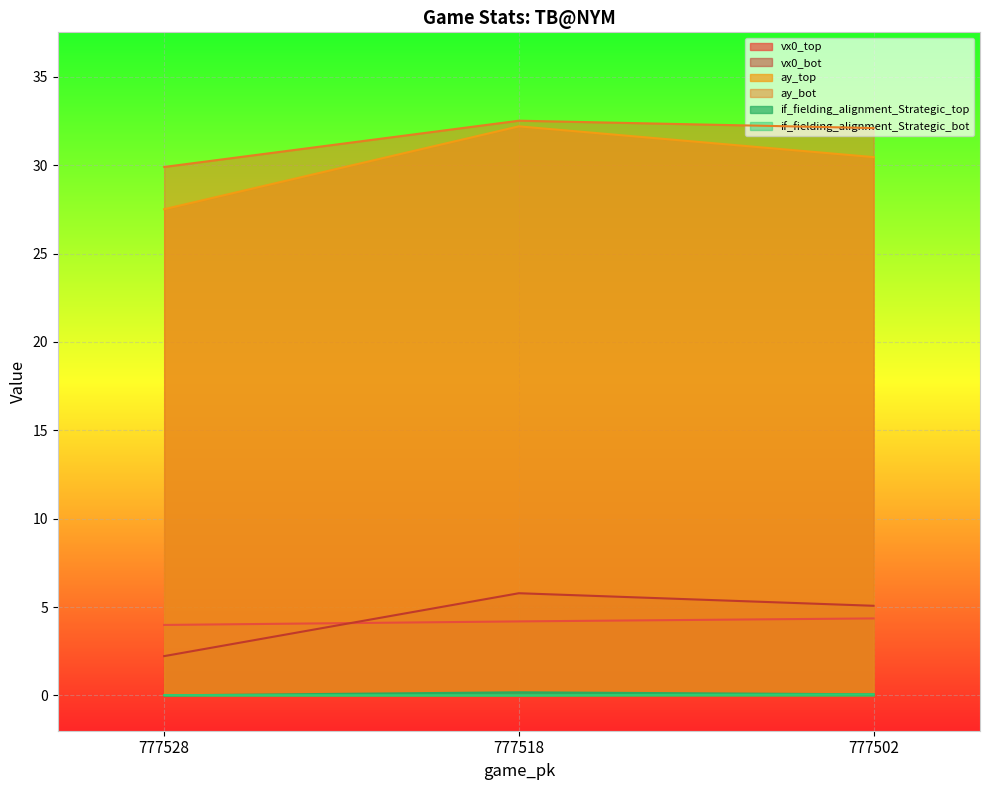

The vx0_bot series shows 5.1 at 777502. True or false?

True